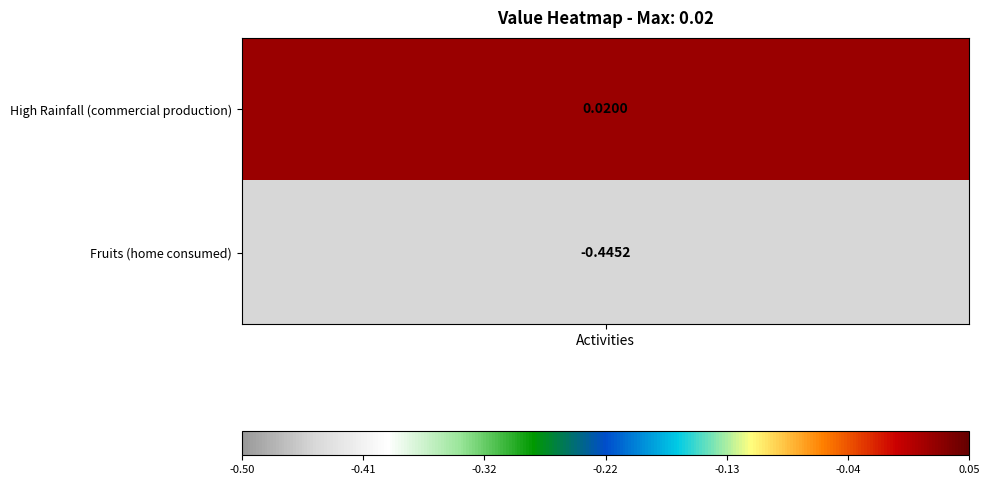

What is the difference between the maximum and minimum values?

0.5